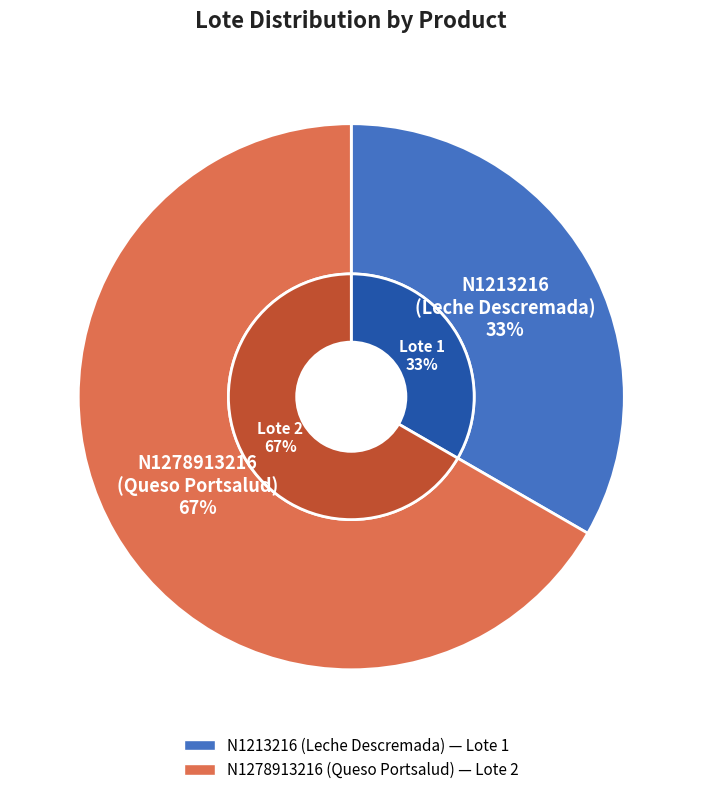

To the nearest percent, what is the combined percentage of N1213216
(Leche Descremada) and N1278913216
(Queso Portsalud)?

100%